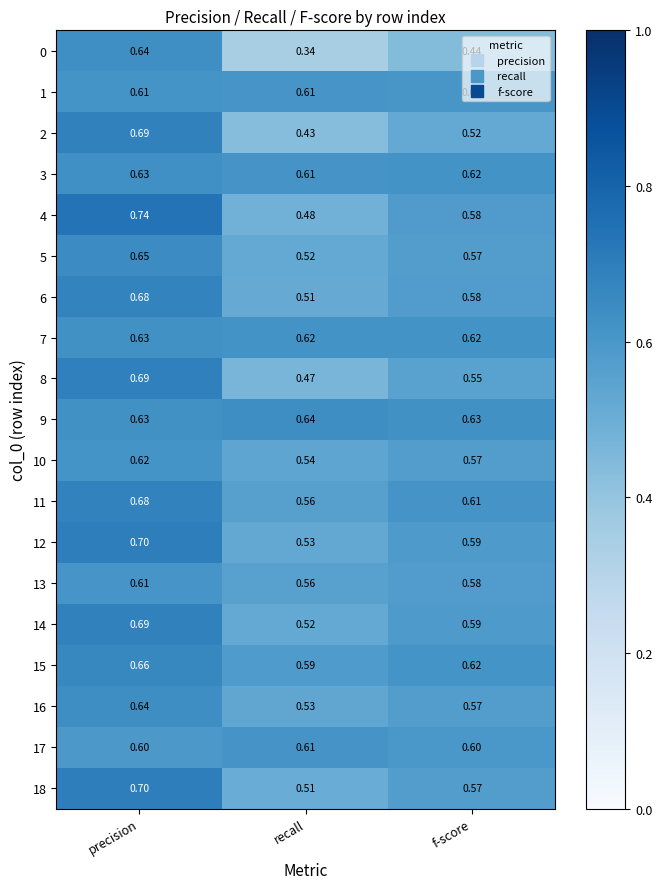

At which label is 12 closest to 0?

recall